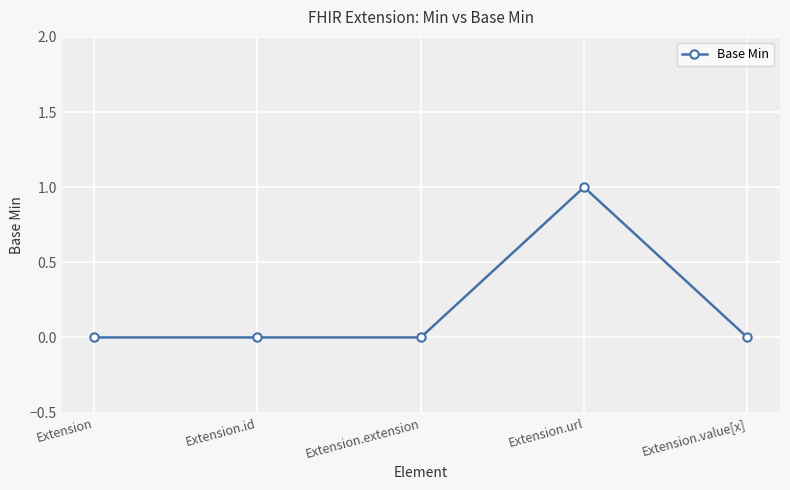

What is the difference between the values at Extension.value[x] and Extension.url?

1